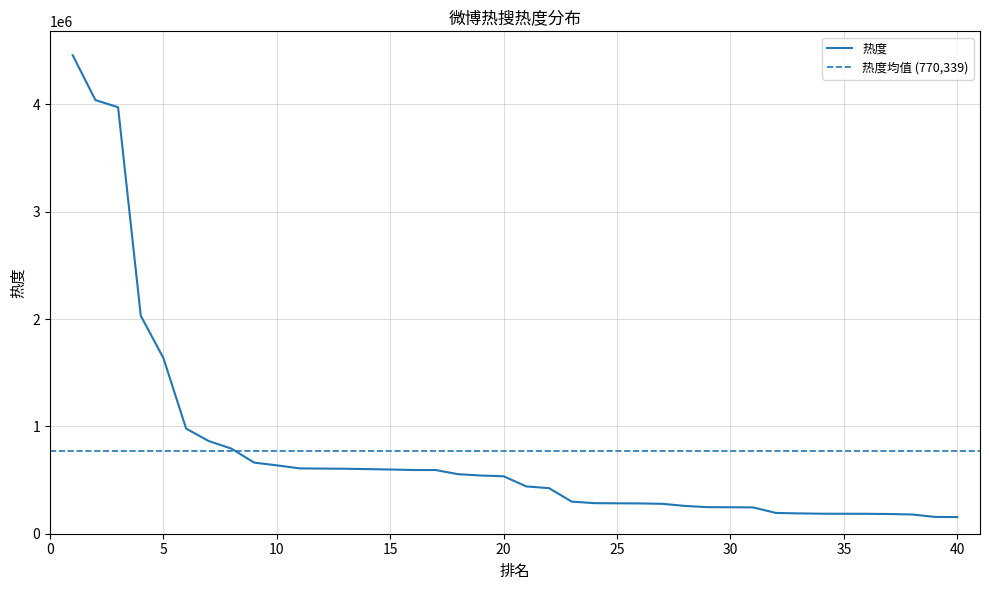

List the labels in order of value, largest first.

1, 2, 3, 4, 5, 6, 7, 8, 9, 10, 11, 12, 13, 14, 15, 16, 17, 18, 19, 20, 21, 22, 23, 24, 25, 26, 27, 28, 29, 30, 31, 32, 33, 34, 35, 36, 37, 38, 39, 40